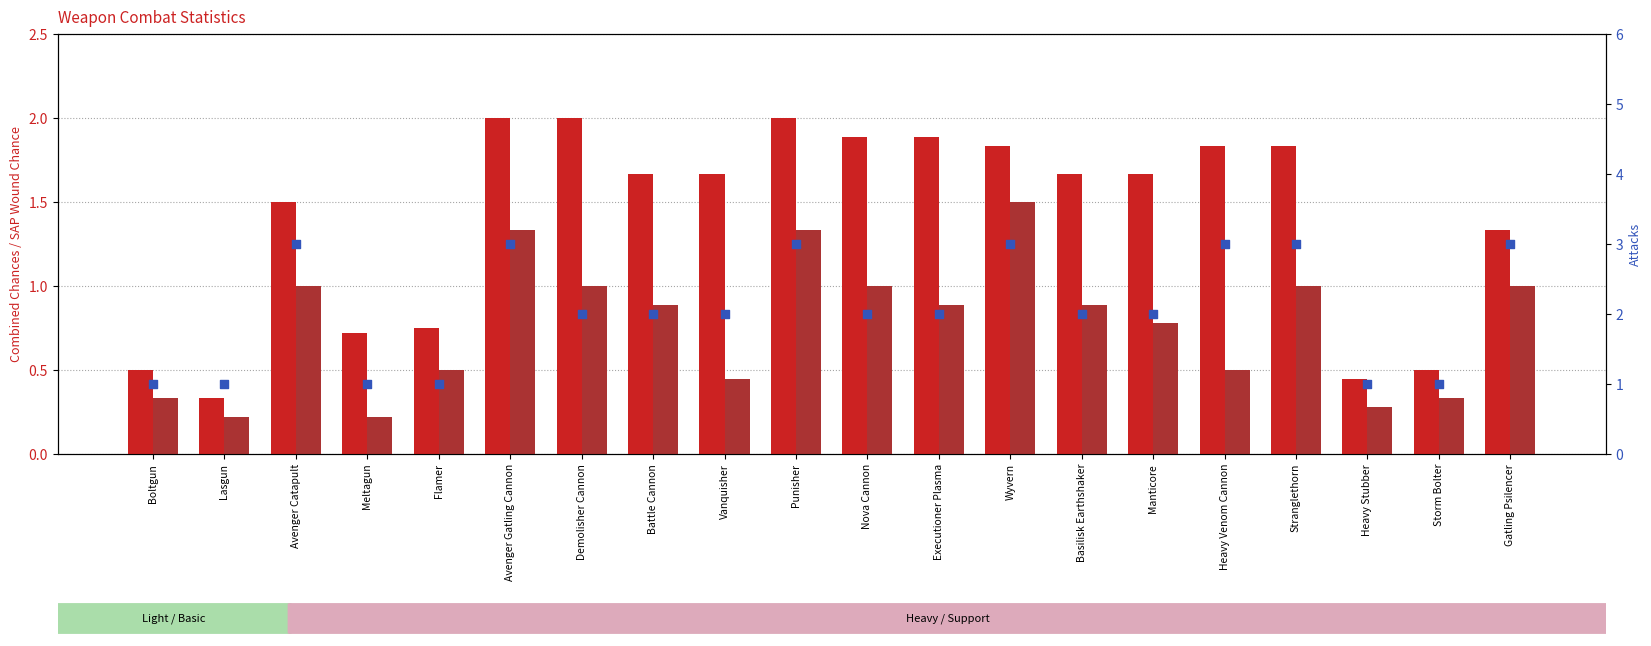

Which series has the largest Y range (max minus min)?

Attacks (scaled)